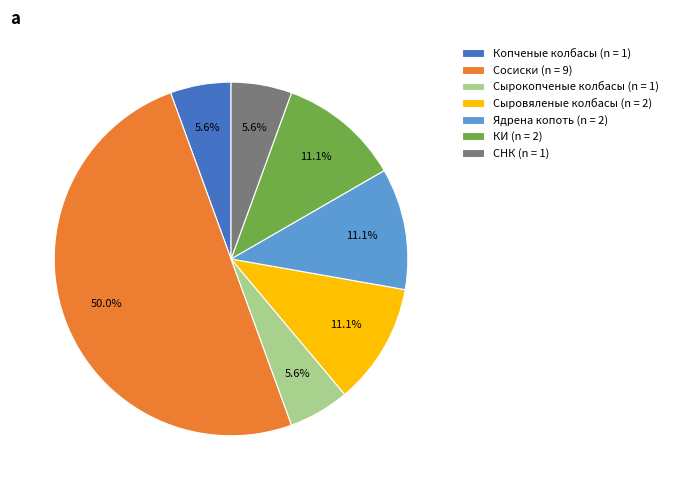

To the nearest percent, what is the average slice percentage?

14%